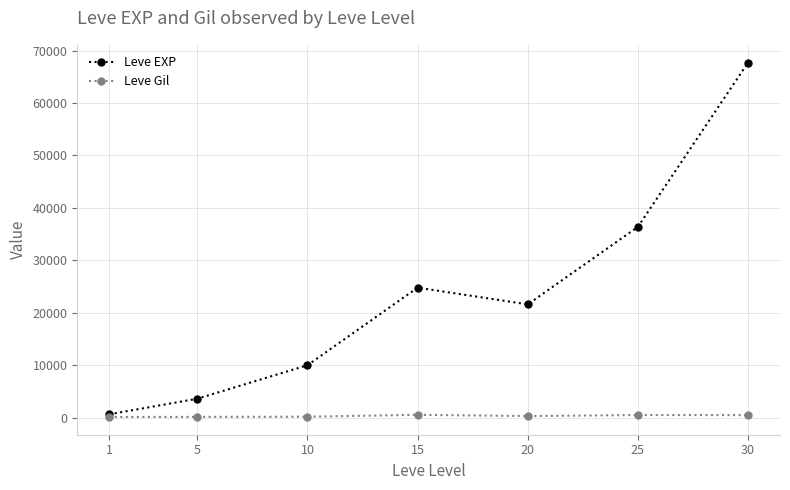

At which category does Leve EXP reach its first local valley?

20